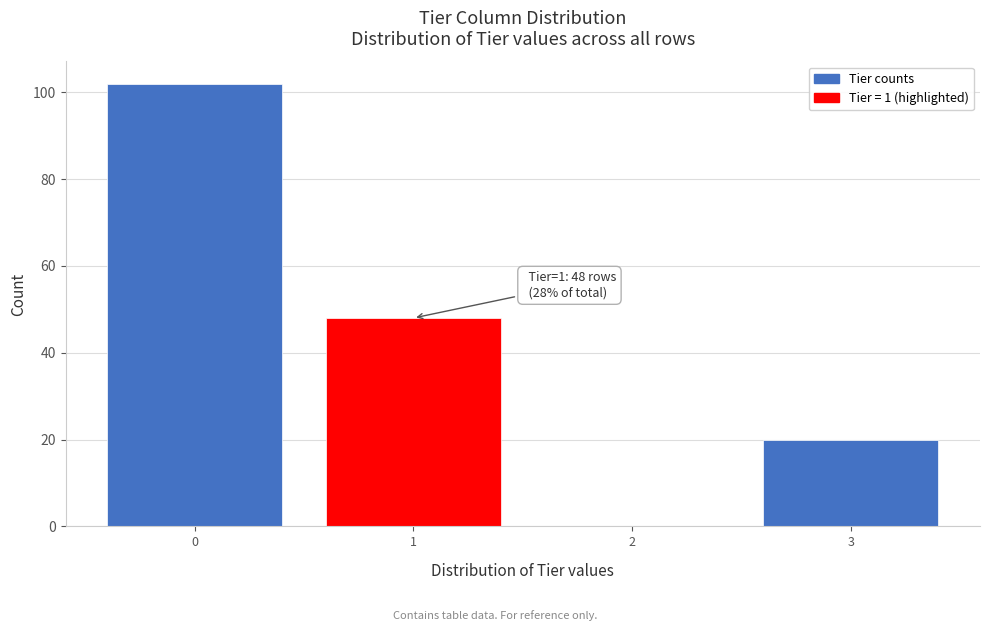

Which range on the x-axis has the tallest bar?

-0.5 to 0.5